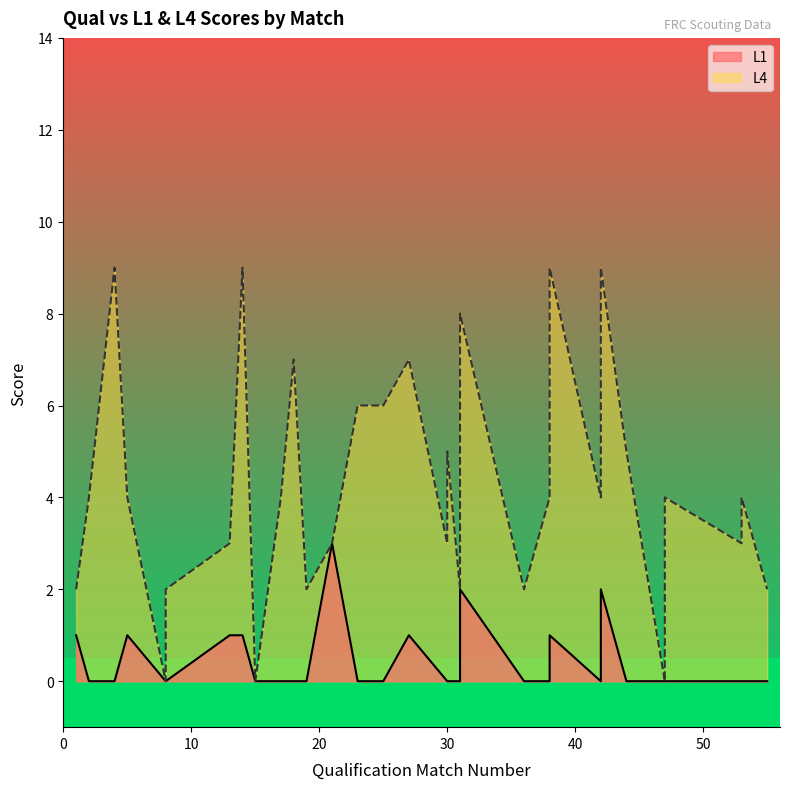

True or false: L4 and L1 cross at least once.

False